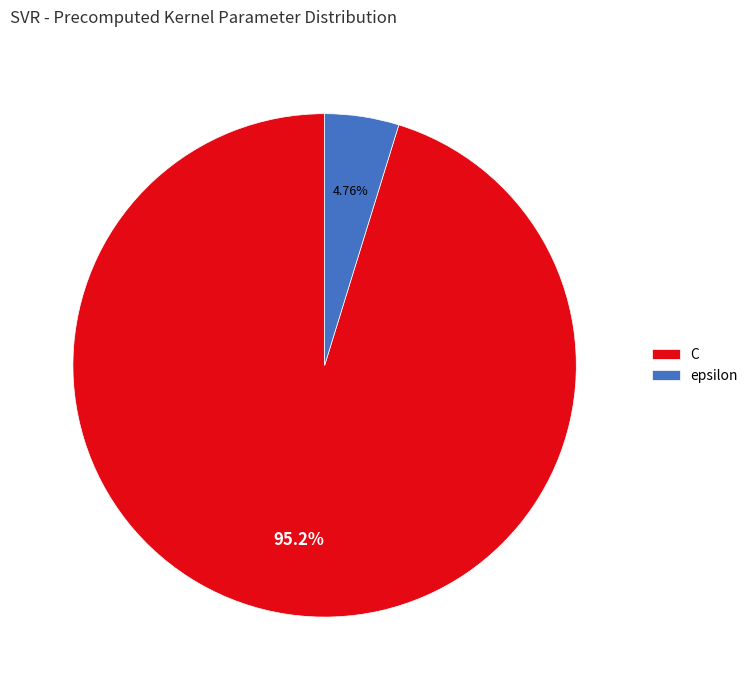

Which has a higher value, C or epsilon?

C